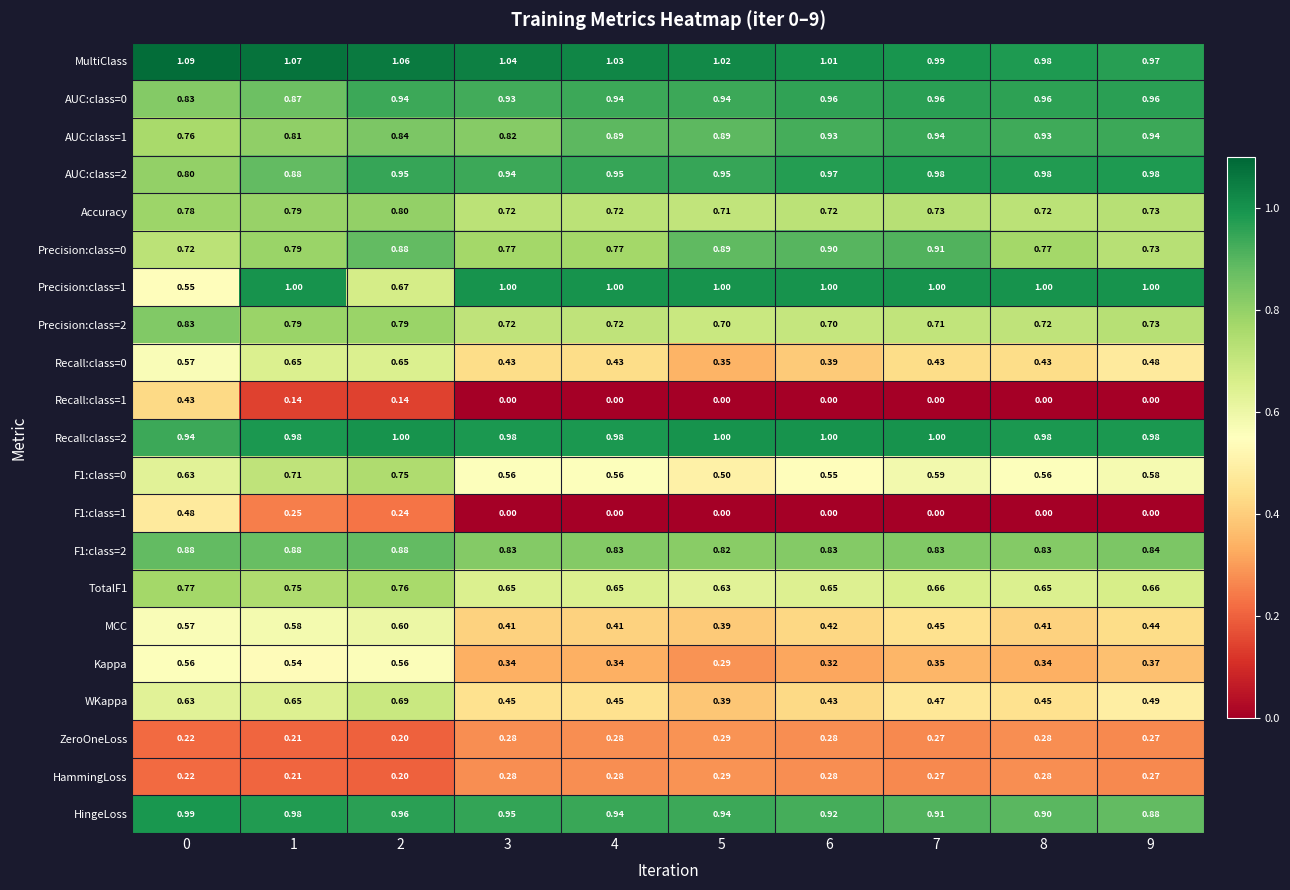

Count the number of data series in this chart.

21